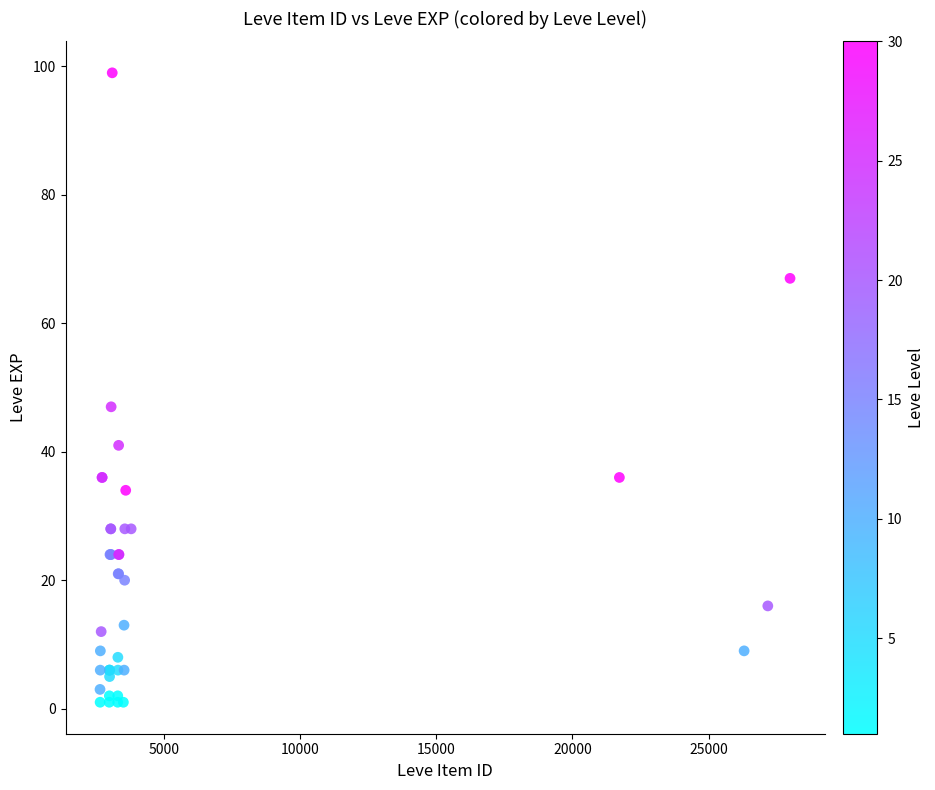

What Y value in the scatter plot is closest to 50?

47